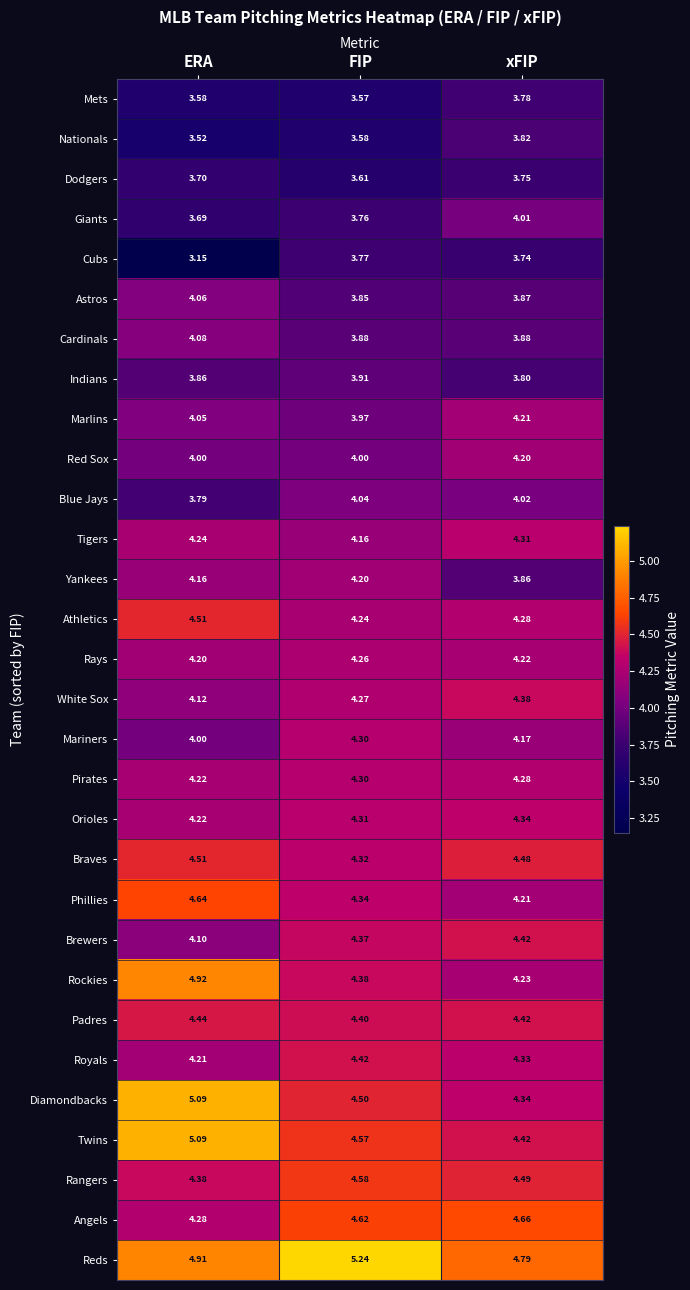

Which series has the largest total across all categories?

Reds